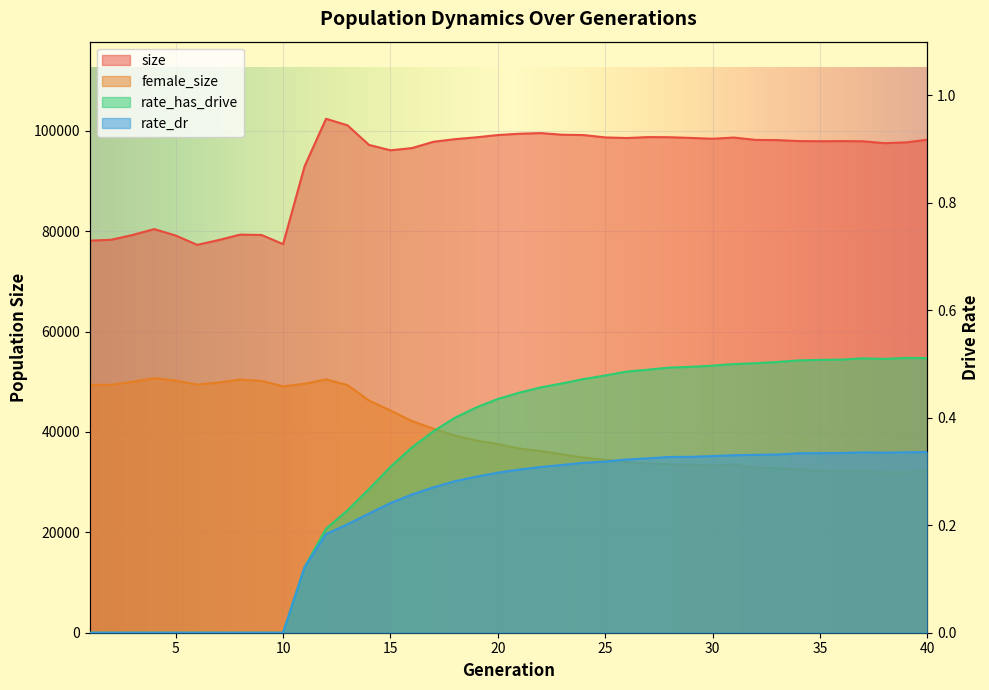

What is the difference between the maximum and minimum values in the rate_dr series?

0.3